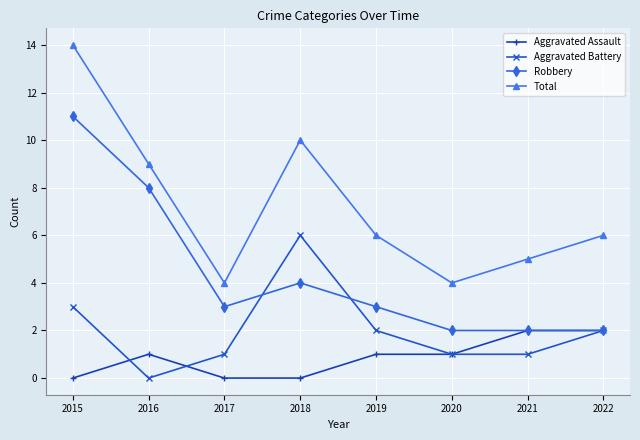

What is the sum of the Total values at 2017 and 2019?

10